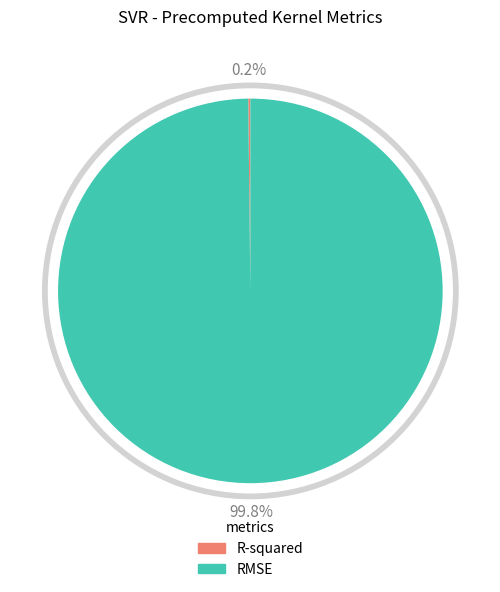

What is the change in value from R-squared to RMSE?

+26.6